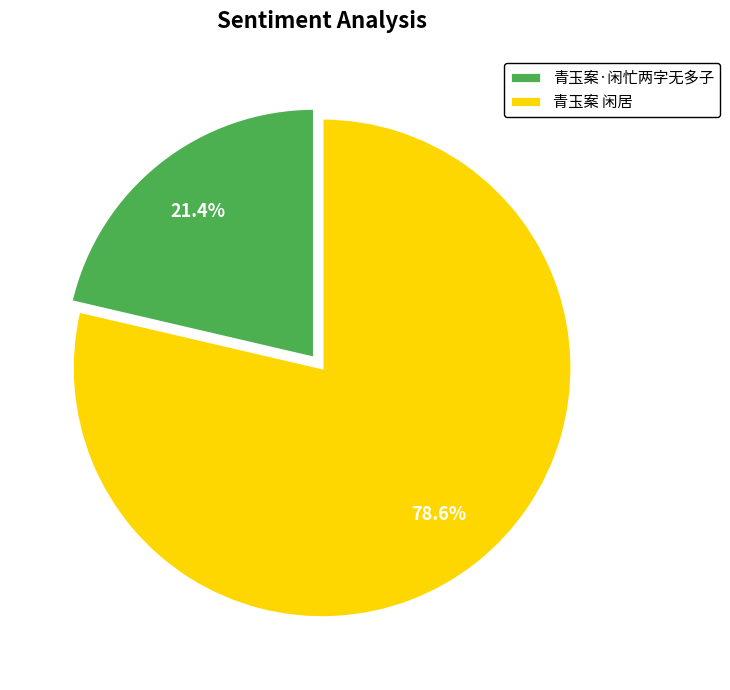

The 青玉案 闲居 slice represents 79% of the pie. True or false?

True